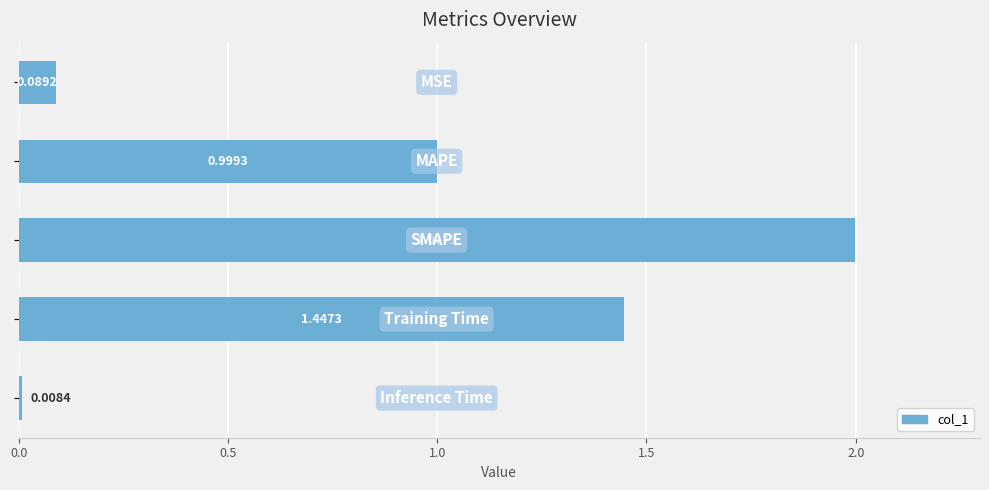

What is the sum of all values?

4.5